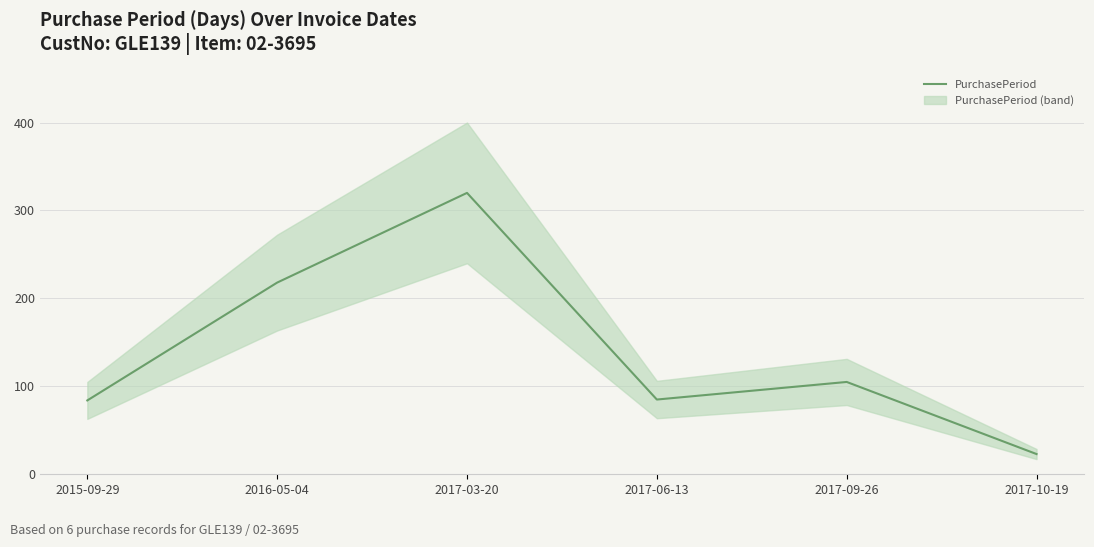

How many interior local valleys (lower than both neighbors) does the data have?

1